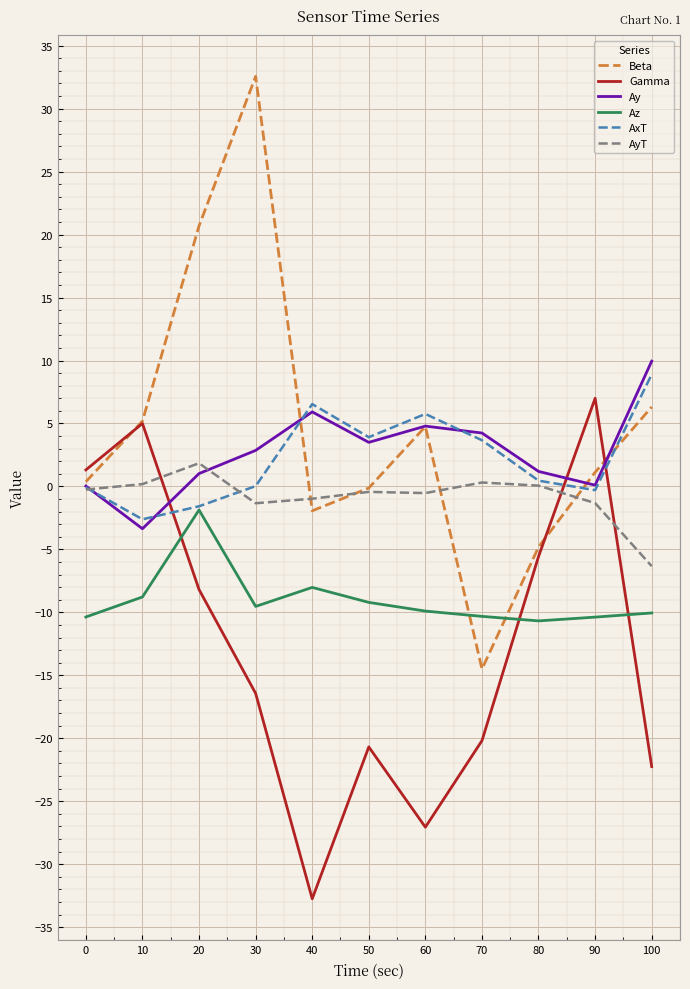

What is the highest value of the Az series?

-1.9